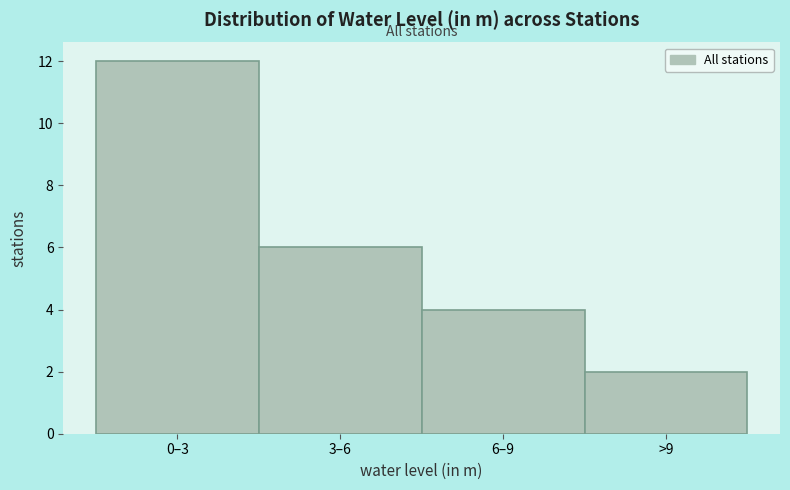

Reading left to right, list all the values displayed in this chart.

0–3=12	3–6=6	6–9=4	>9=2